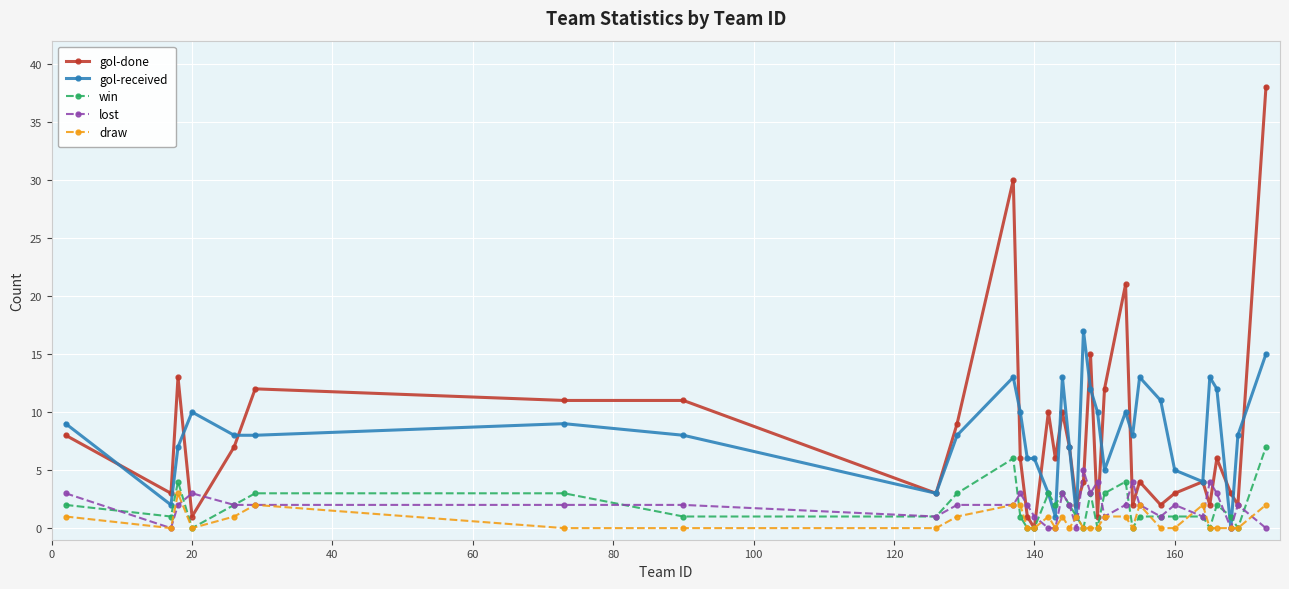

What is the value of the draw point at the 23rd from the left?

1